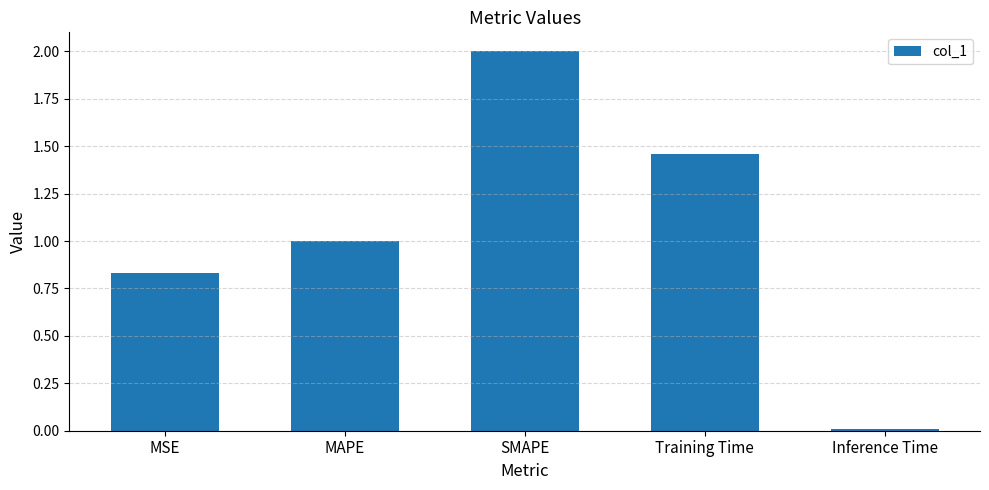

List the labels in order of value, smallest first.

Inference Time, MSE, MAPE, Training Time, SMAPE